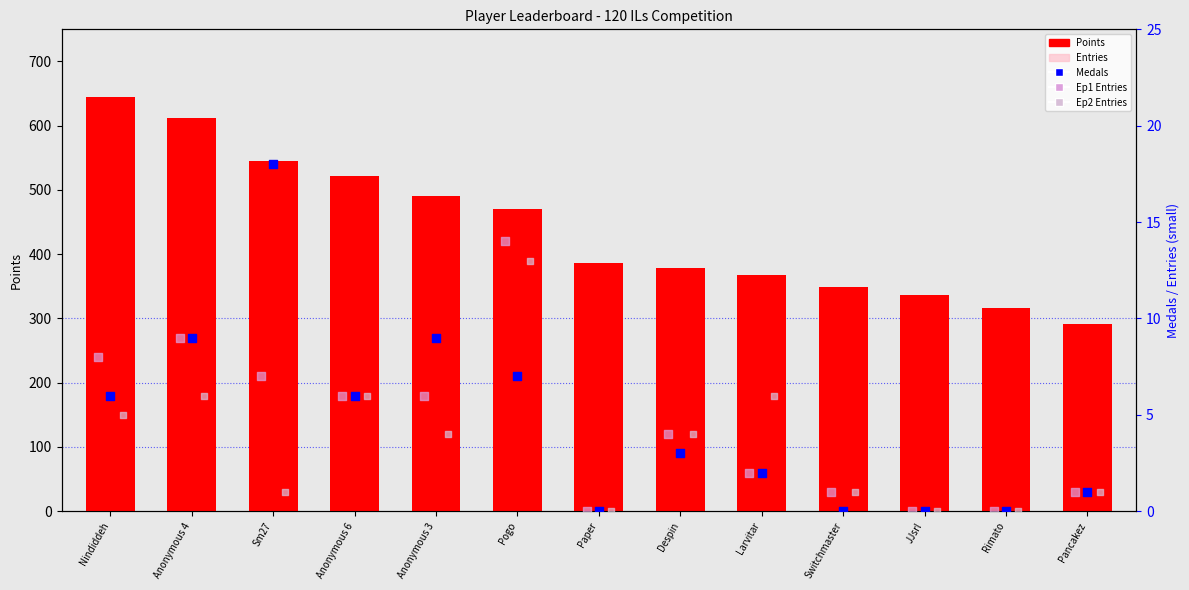

Which series reaches the maximum Y coordinate?

Points